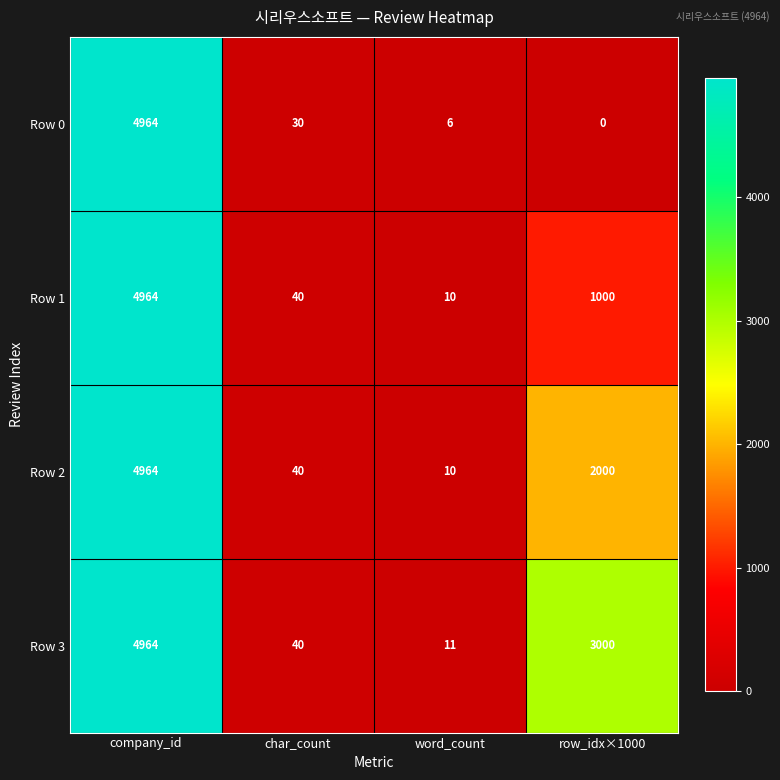

What value does the Row 0 series have at char_count, to the nearest 10?

30